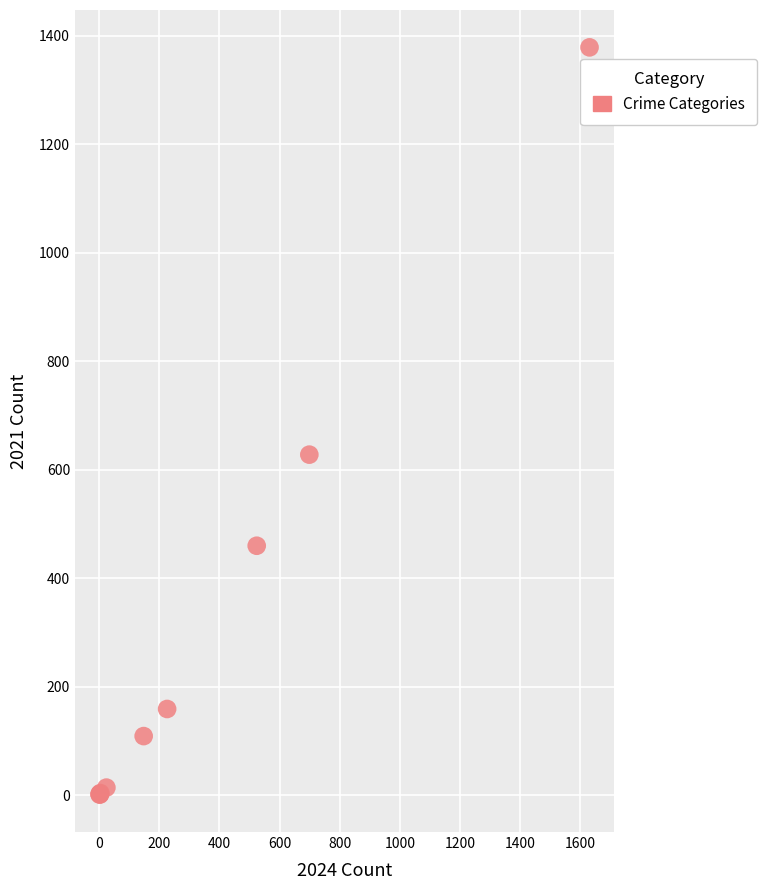

What Y value in the scatter plot is closest to 690?

628